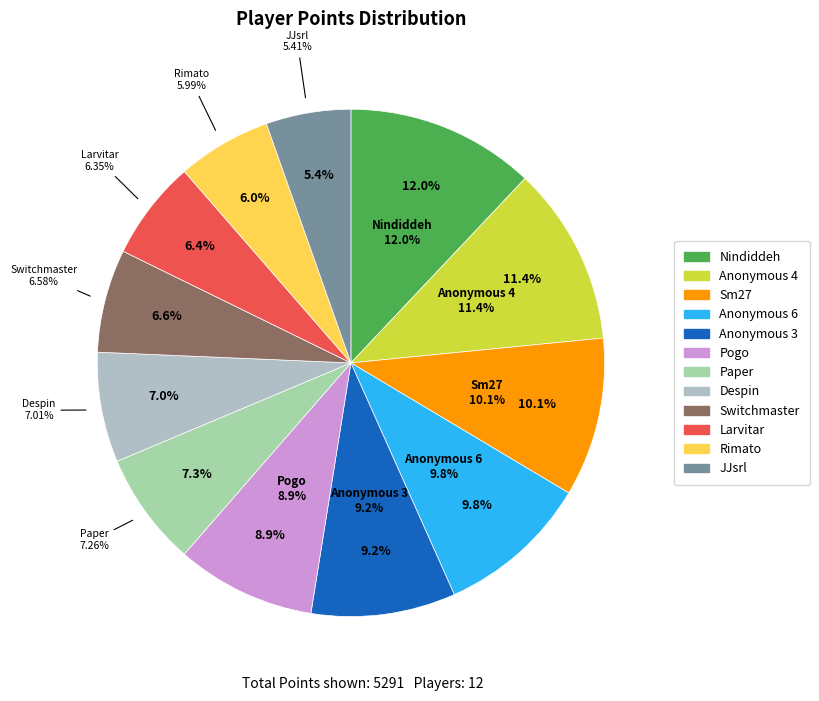

Does Anonymous 6 account for over 50% of the chart?

No